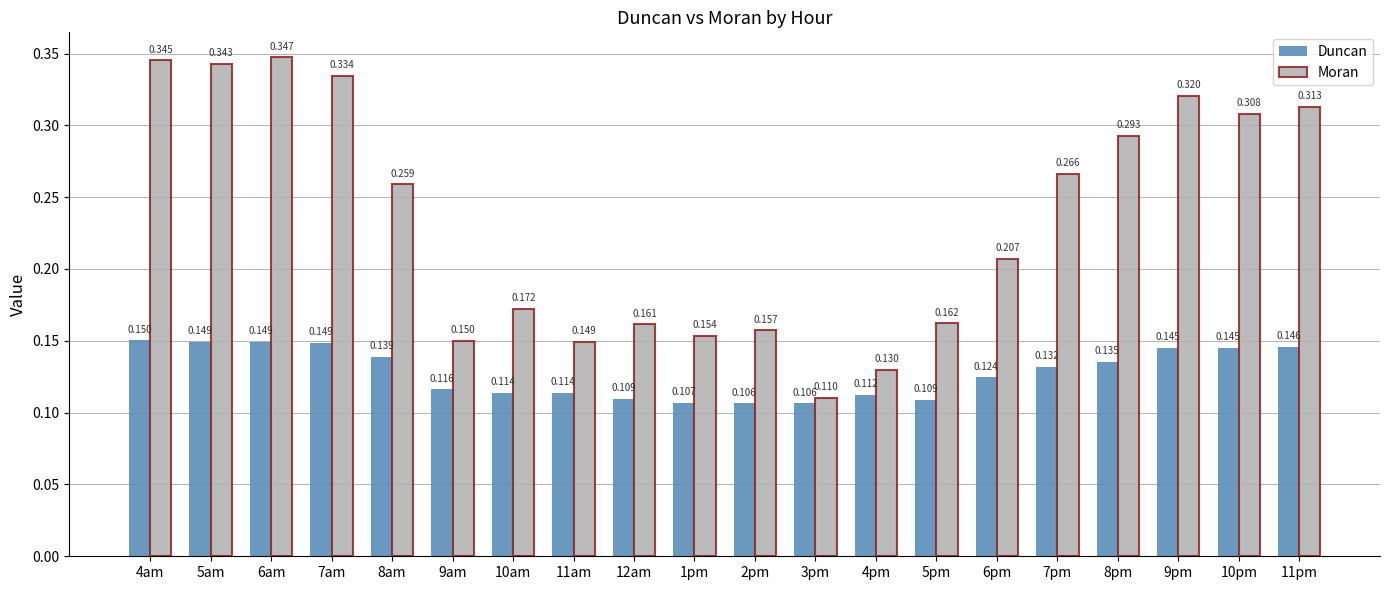

Between 4am and 8pm, which series saw the biggest shift?

Moran